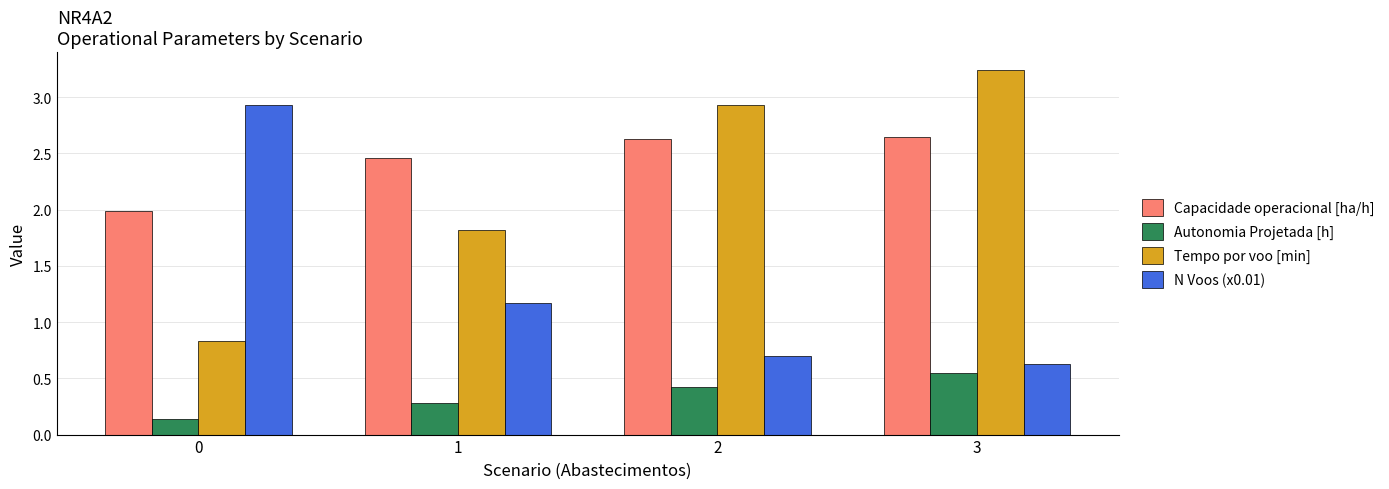

What is the lowest value of the Tempo por voo [min] series?

0.8